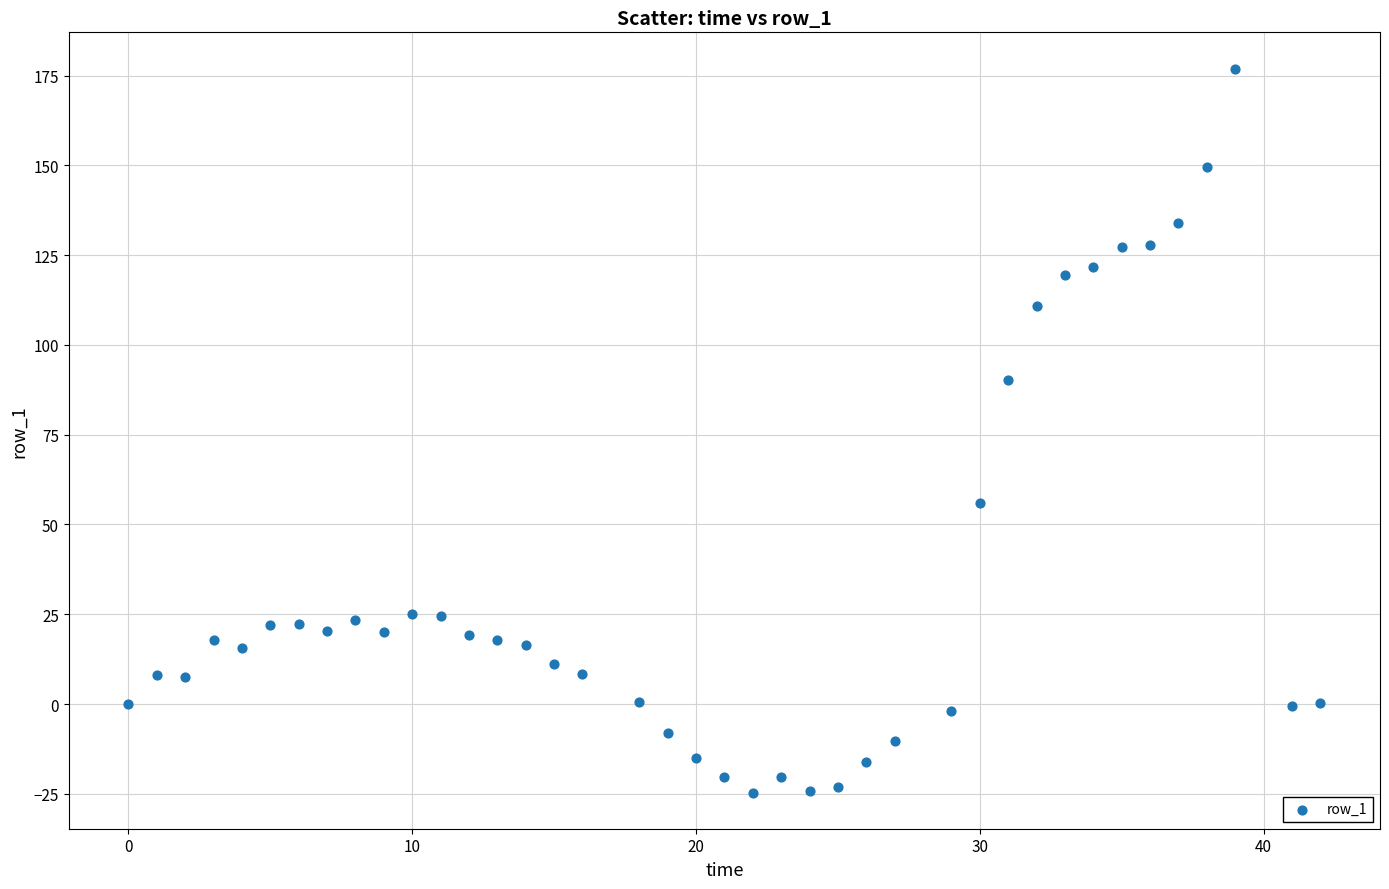

What Y value in the scatter plot is closest to 76?

90.3